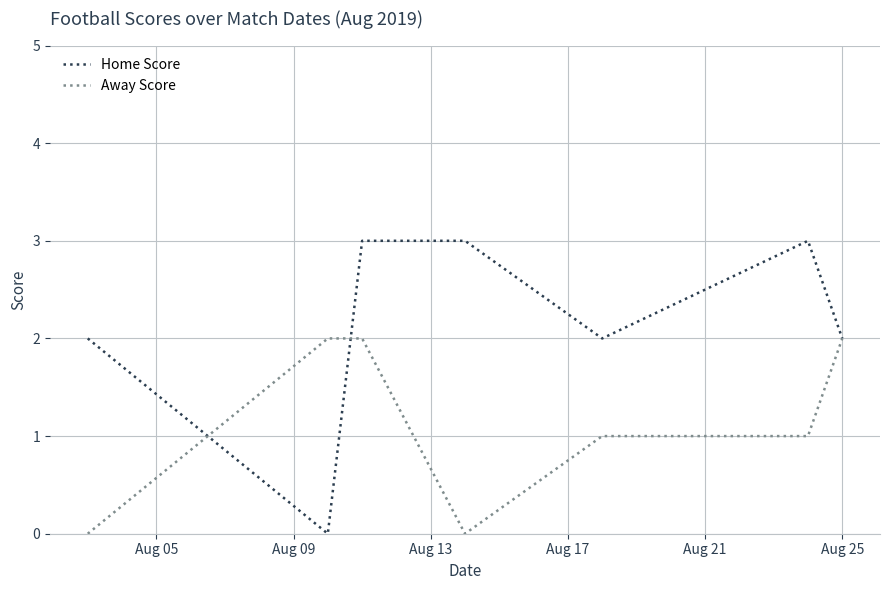

Rank the series by their maximum value, from lowest to highest.

Away Score, Home Score